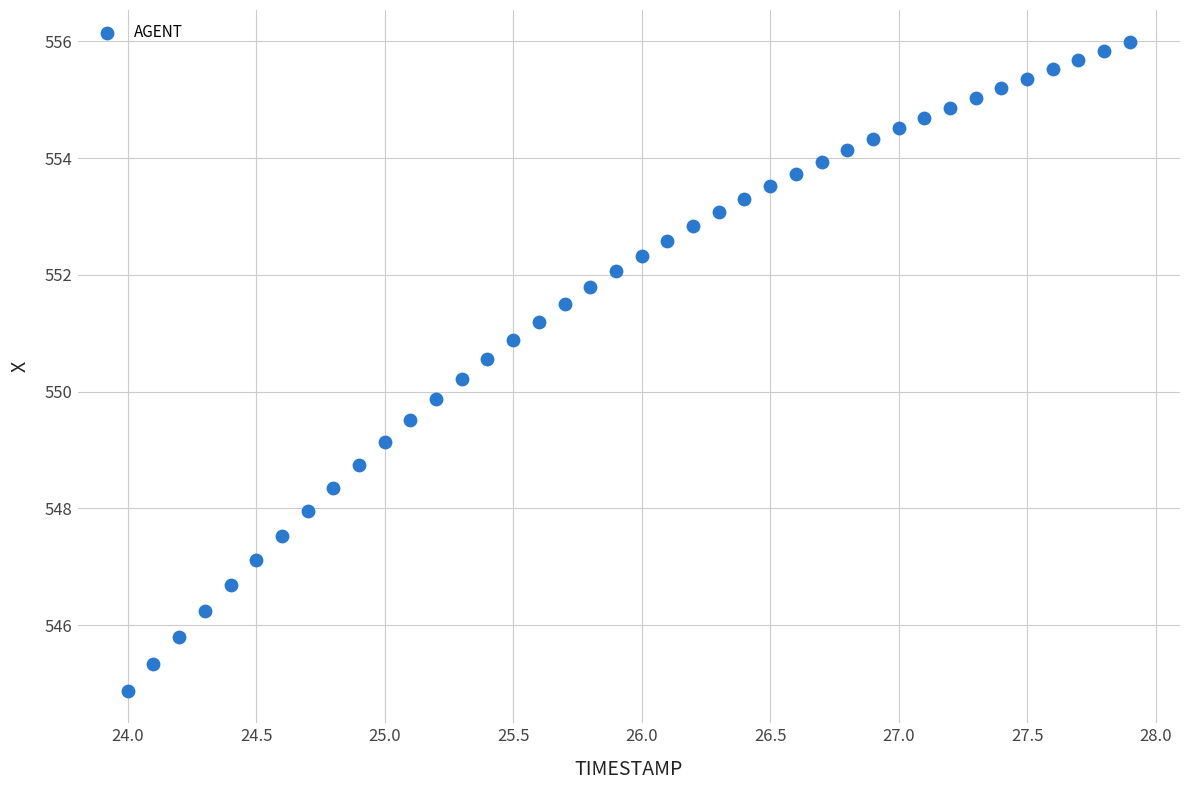

What is the range of Y values (max minus min)?

11.1